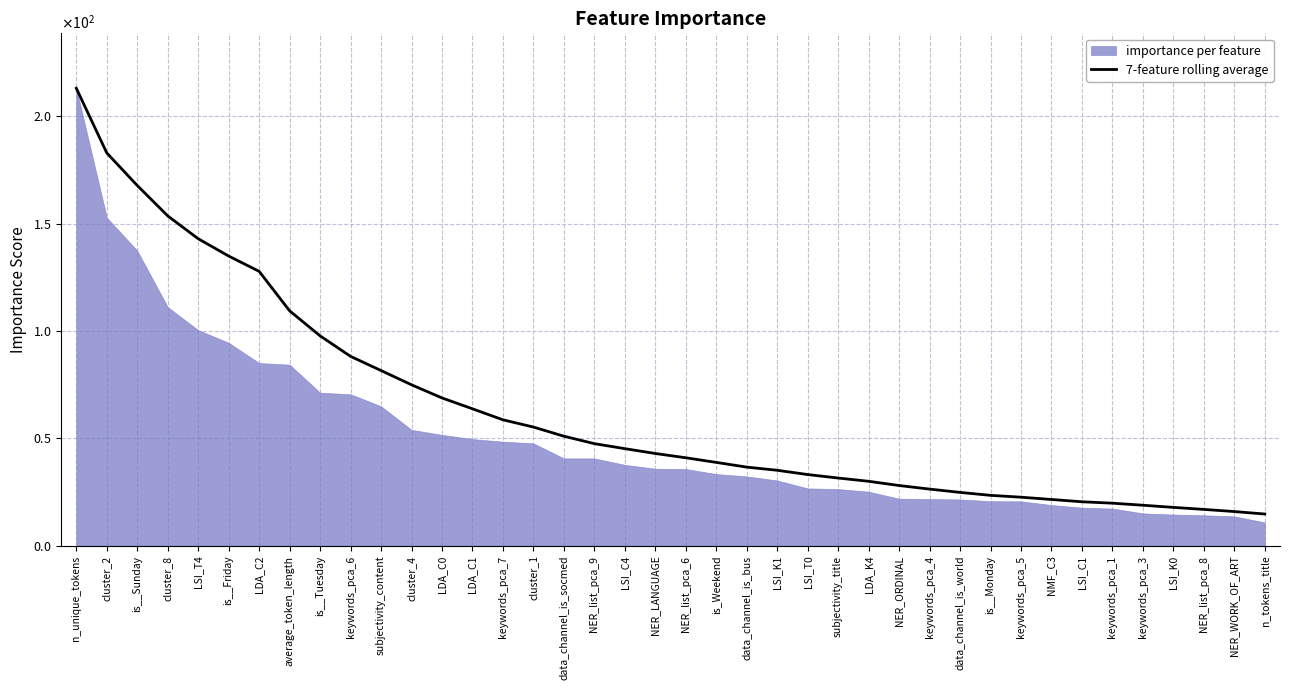

How many values are below 42?

20